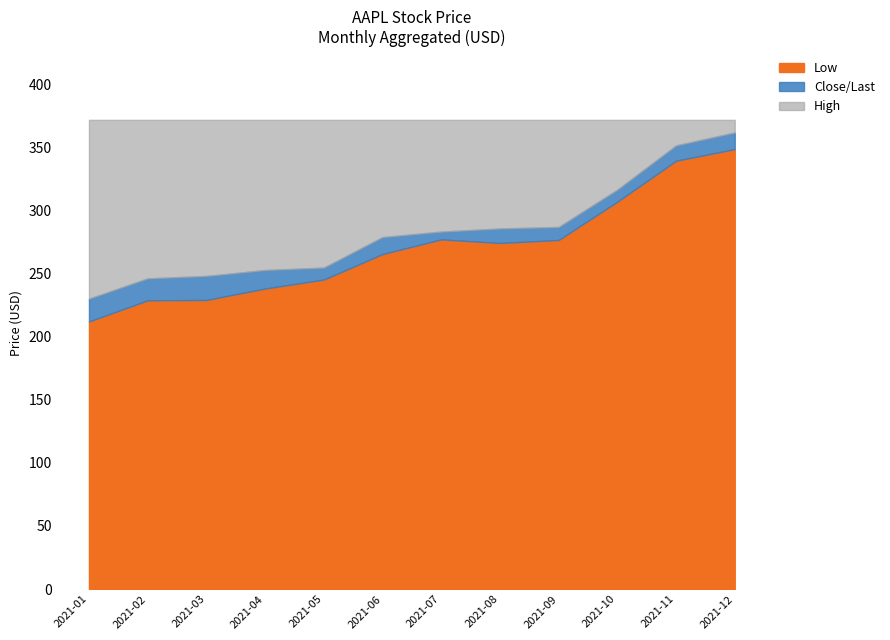

What is the difference between the Close/Last values at 2021-10 and 2021-02?

72.1